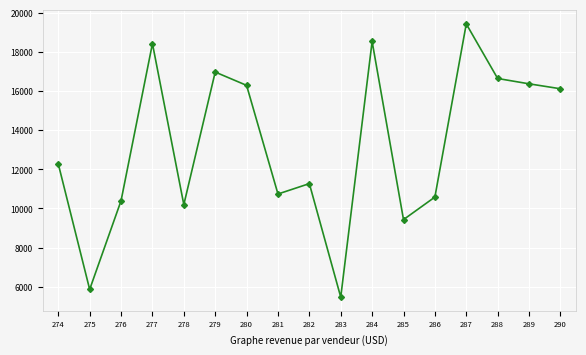

Reading right to left, list all the values displayed in this chart.

290=16111	289=16363	288=16636	287=19423	286=10578	285=9426	284=18526	283=5466	282=11265	281=10734	280=16284	279=16964	278=10191	277=18418	276=10390	275=5860	274=12270